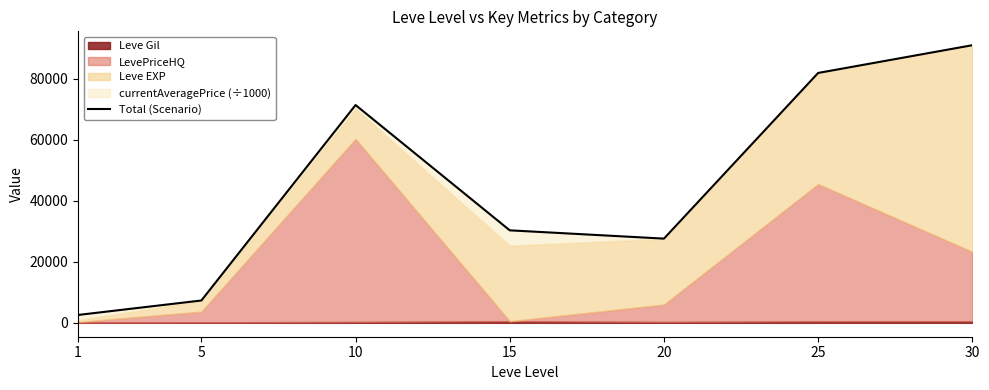

At which category does the chart reach its minimum across all series?

1